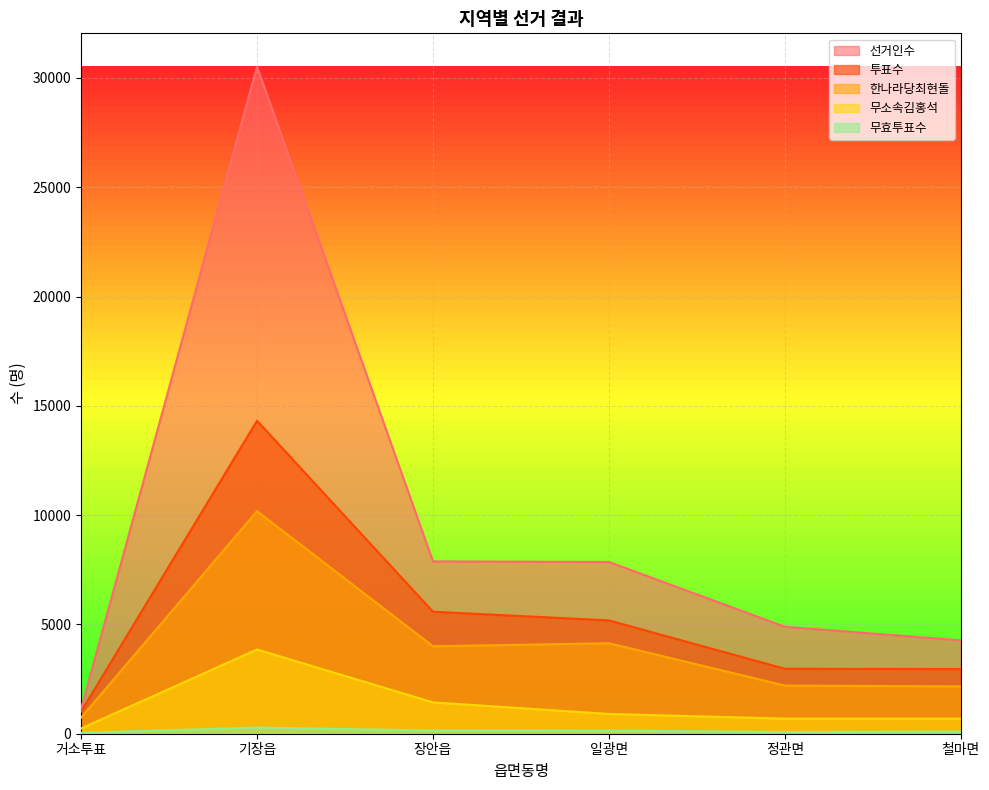

Which series changed the most between 거소투표 and 철마면?

선거인수